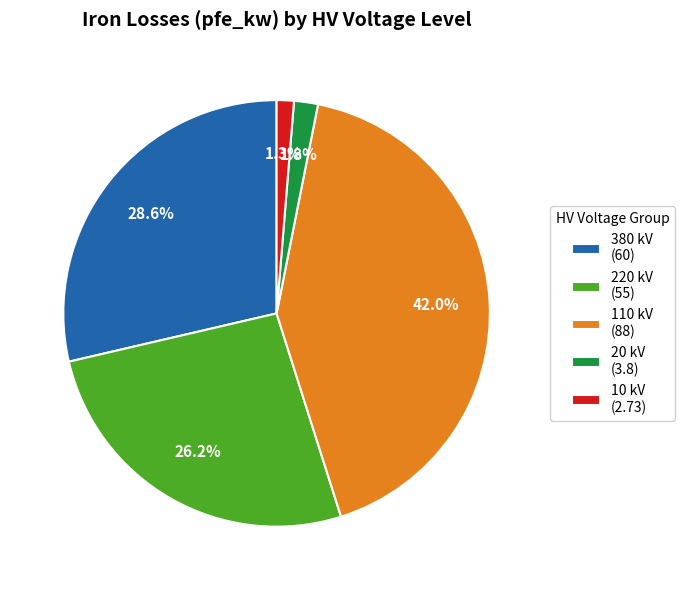

Which category has the biggest portion of the pie?

110 kV (88)